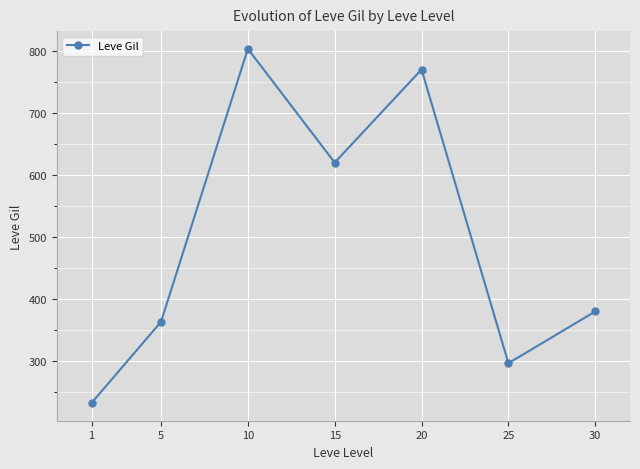

Which has a higher value, 10 or 1?

10